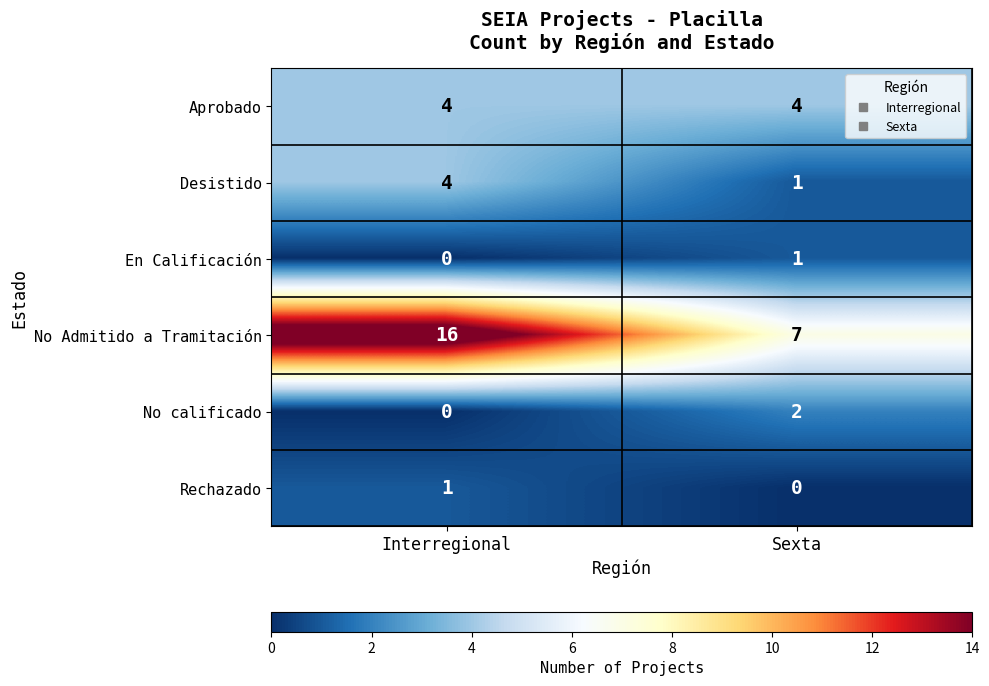

Where is No calificado nearest to the value 1?

Interregional